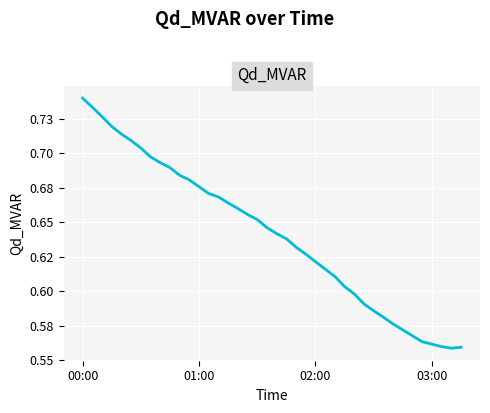

True or false: the data has more than 0 interior local peaks.

False